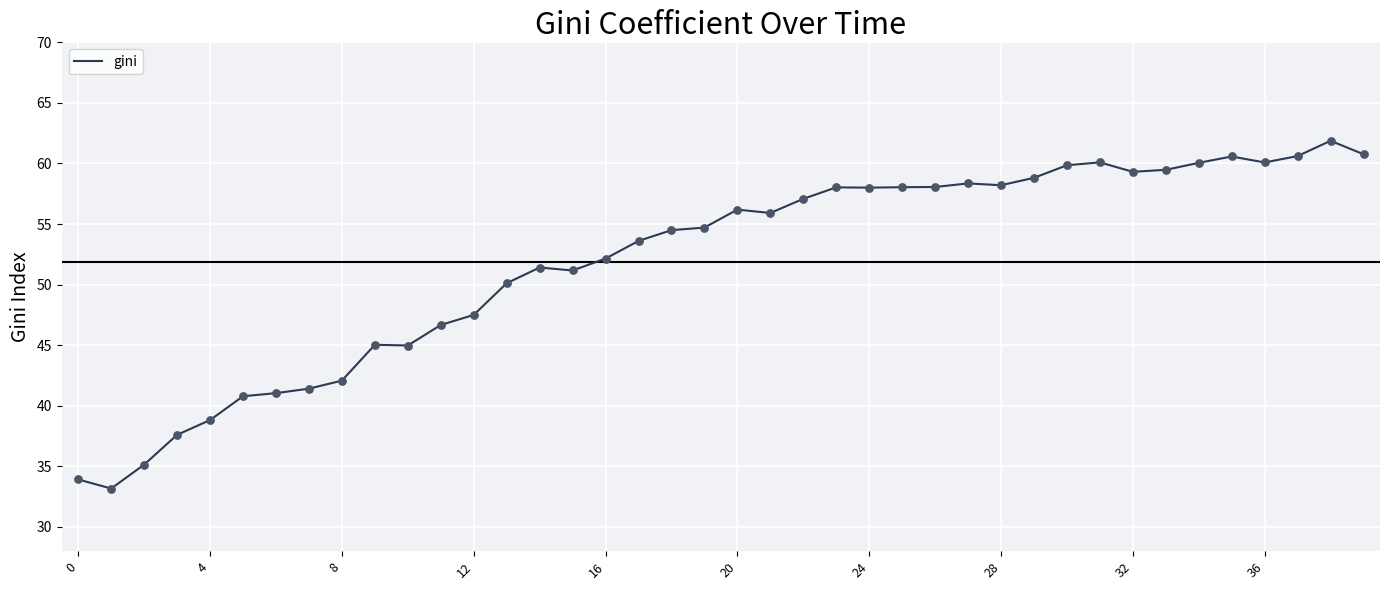

What is the smallest value displayed?

33.2